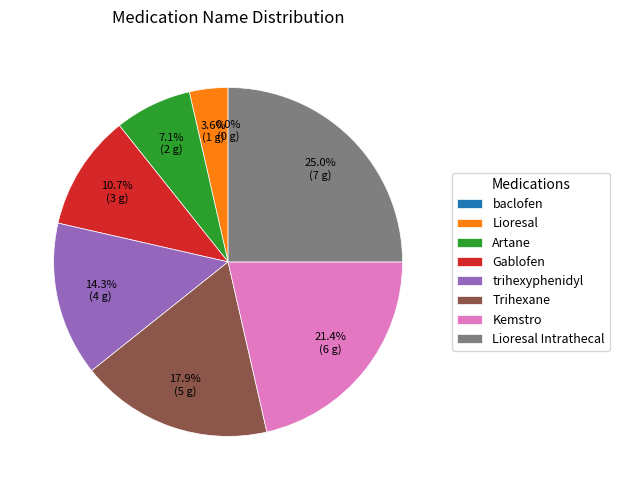

How many segments does this pie chart have?

8